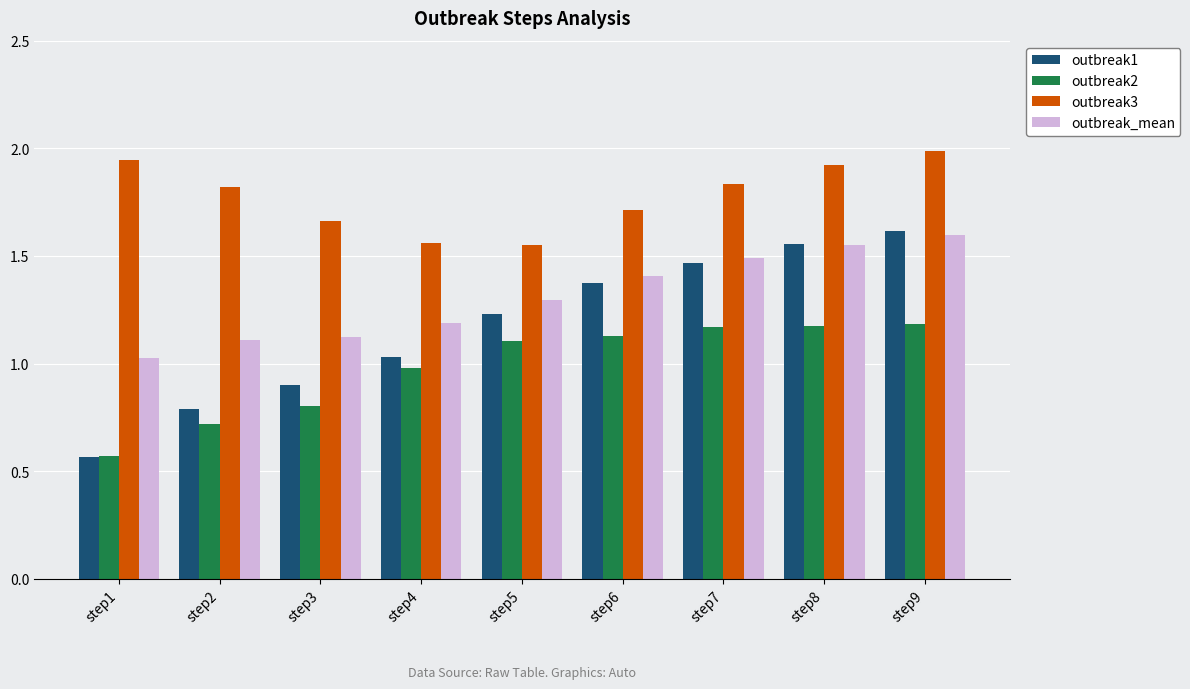

How many categories are shown in the chart?

9